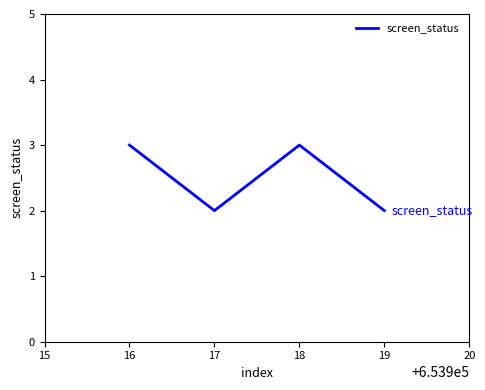

What is the sum of the values at 17 and 18?

5